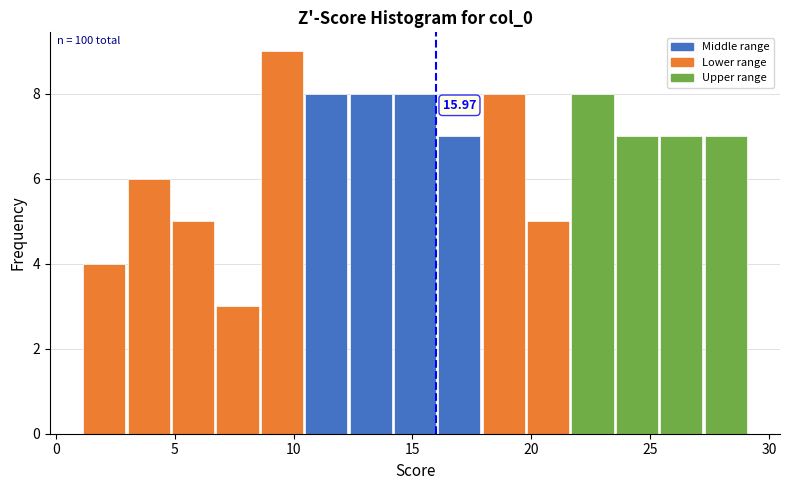

Read against the x-axis, roughly where is the centre of the tallest bar?

9.5